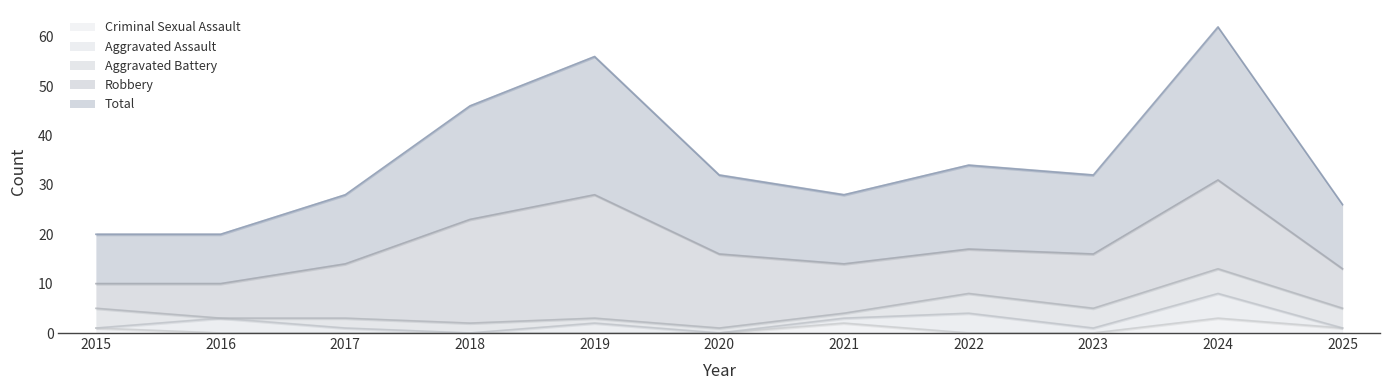

What is the greatest value displayed?

31